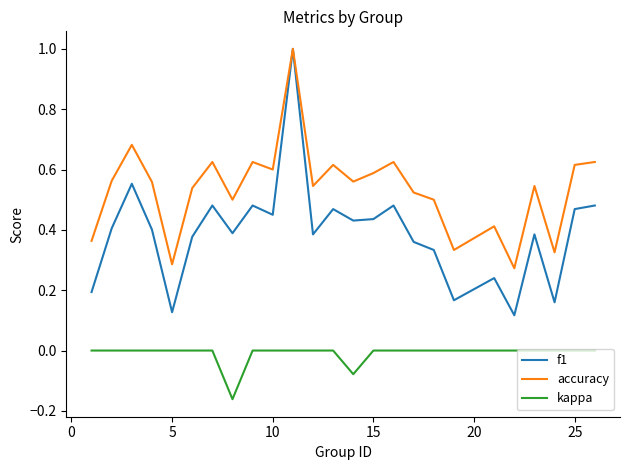

Which series has the largest range (max minus min)?

f1